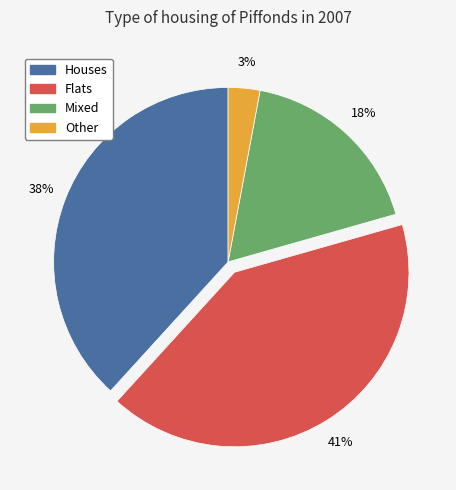

What percentage is the Mixed slice, to the nearest percent?

18%